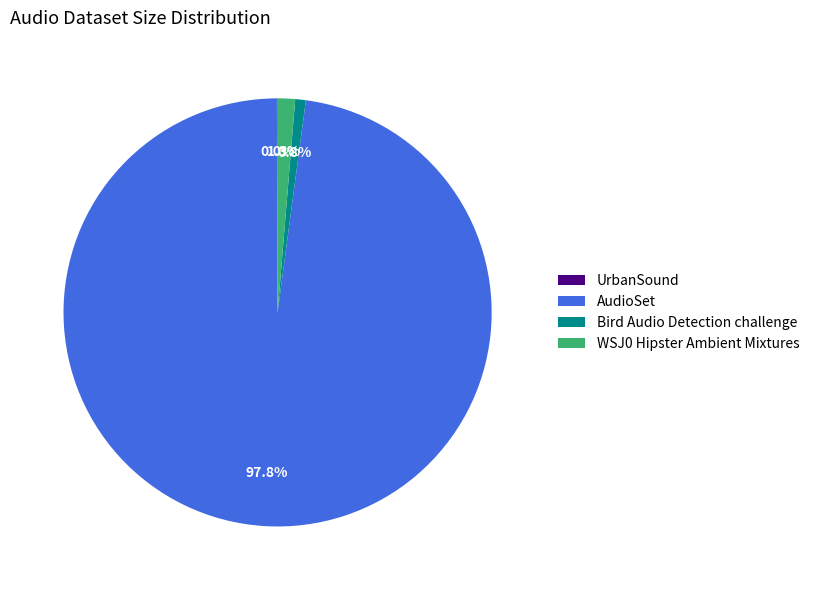

Which category has the biggest portion of the pie?

AudioSet